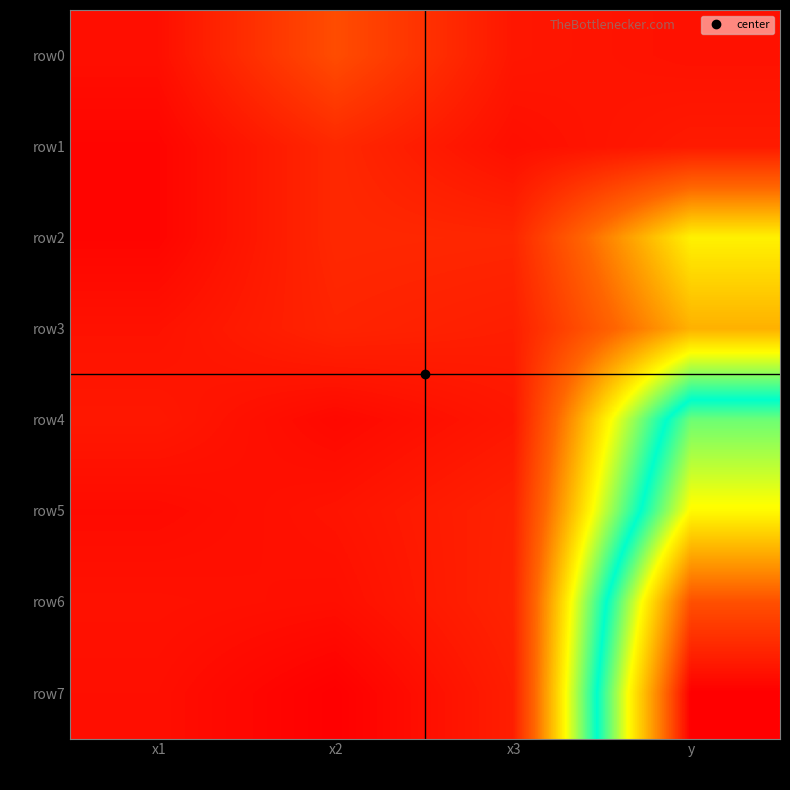

At how many categories does at least one series exceed 51?

1